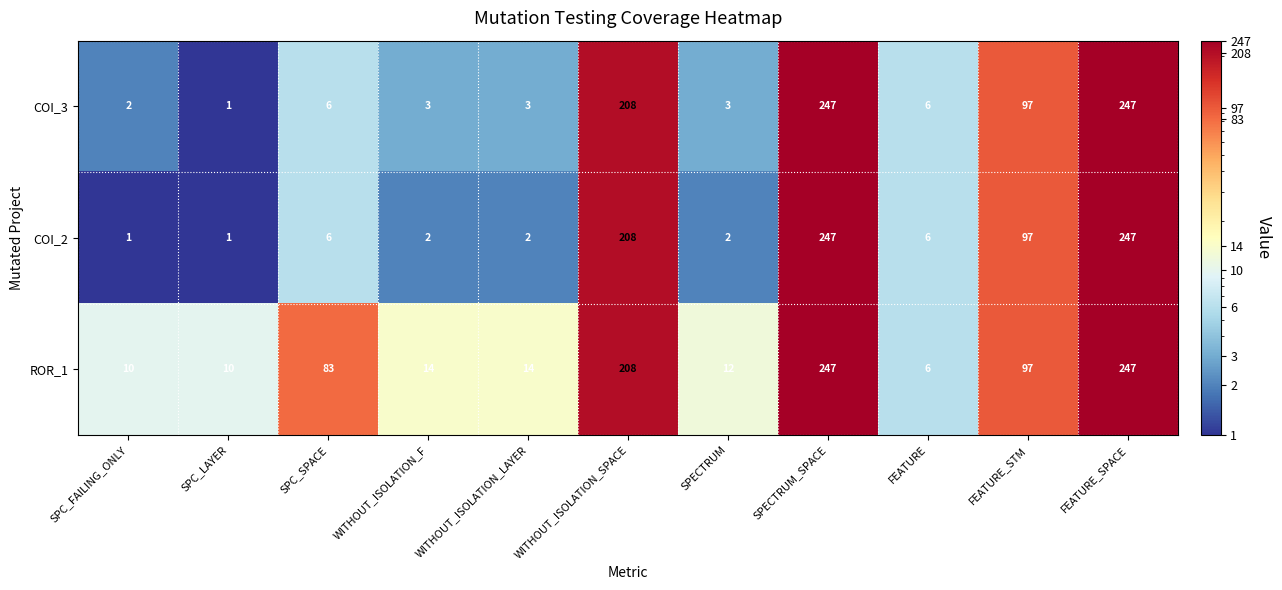

What is the total value across all series at FEATURE_SPACE?

741